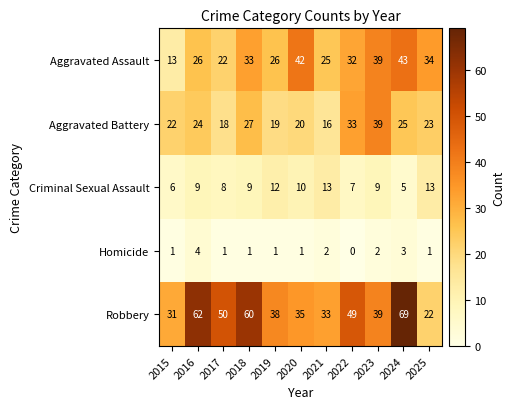

What is the spread (max minus min) of values at 2018?

59